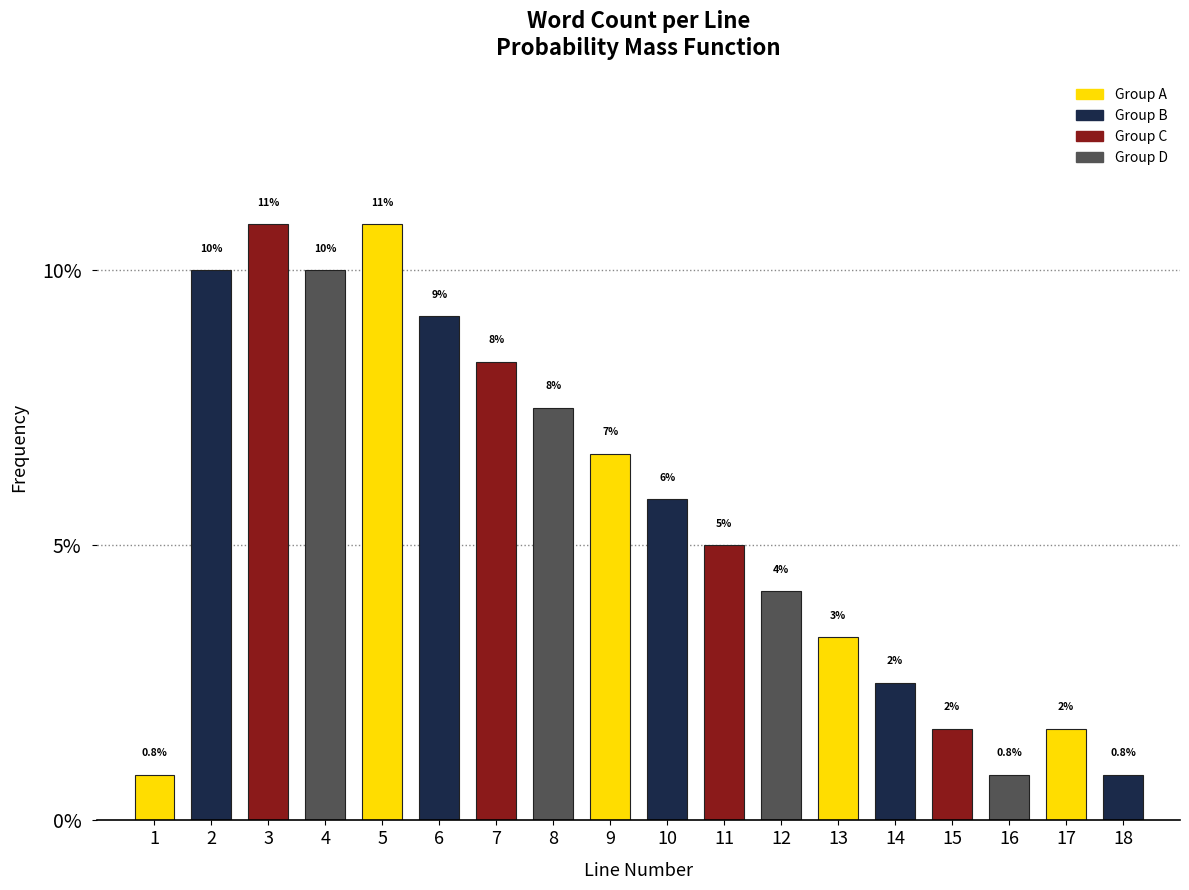

Does the chart contain any negative values?

No